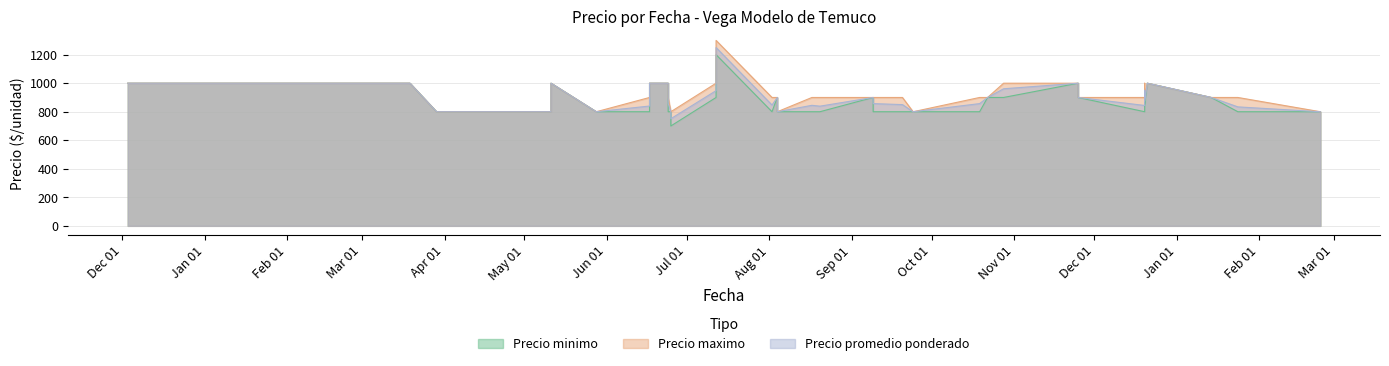

What is the difference between the Precio promedio ponderado values at 2022-01-14 and 2021-08-02?

53